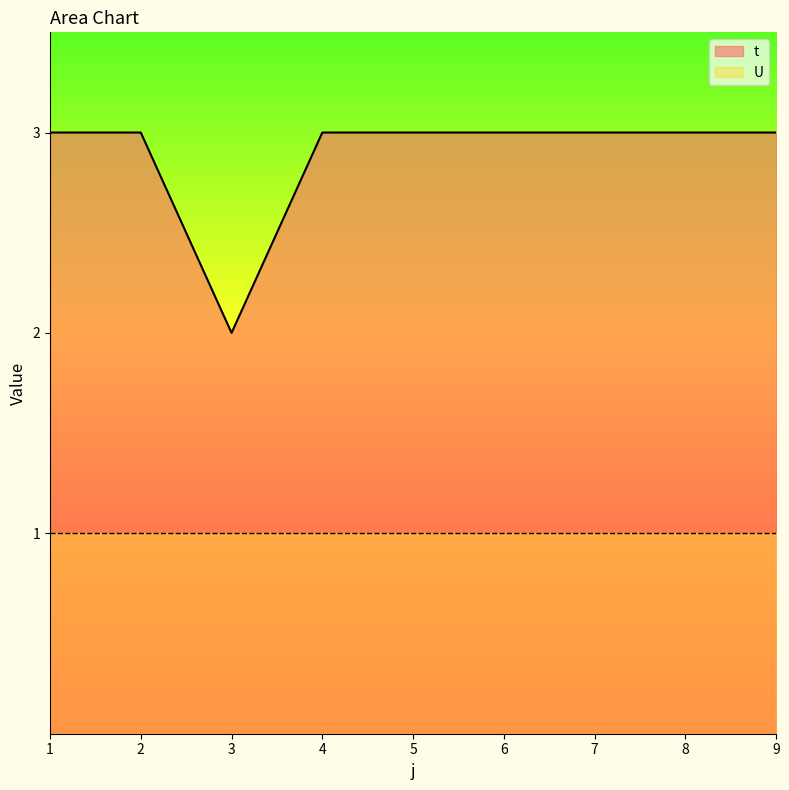

Reading left to right, list all the values displayed in this chart.

1=3	2=3	3=2	4=3	5=3	6=3	7=3	8=3	9=3